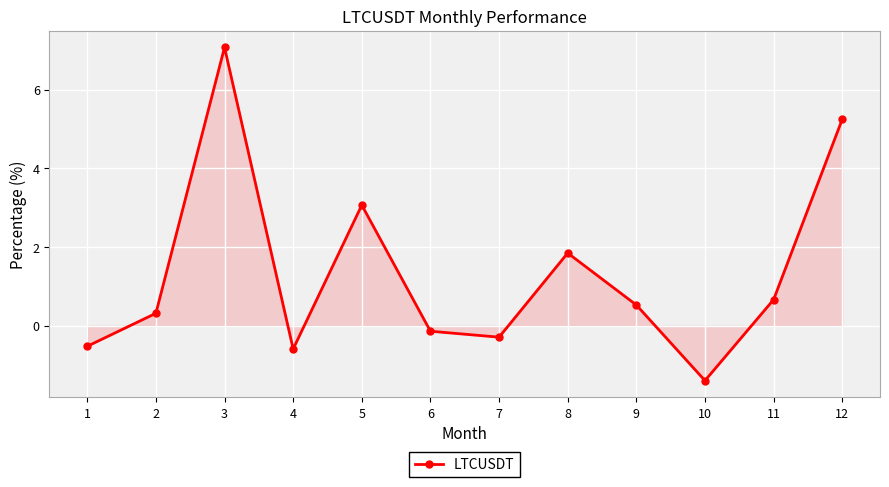

What is the difference between the values at 11 and 10?

2.1